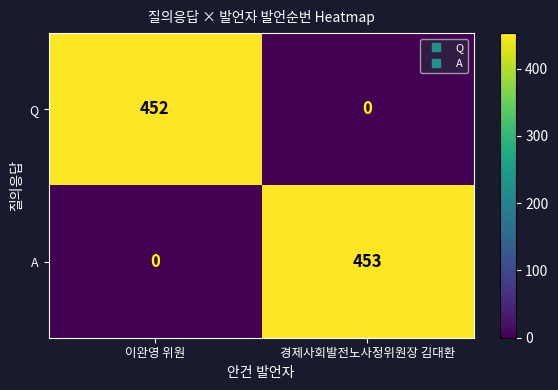

Between 이완영 위원 and 경제사회발전노사정위원장 김대환, which series saw the biggest shift?

A